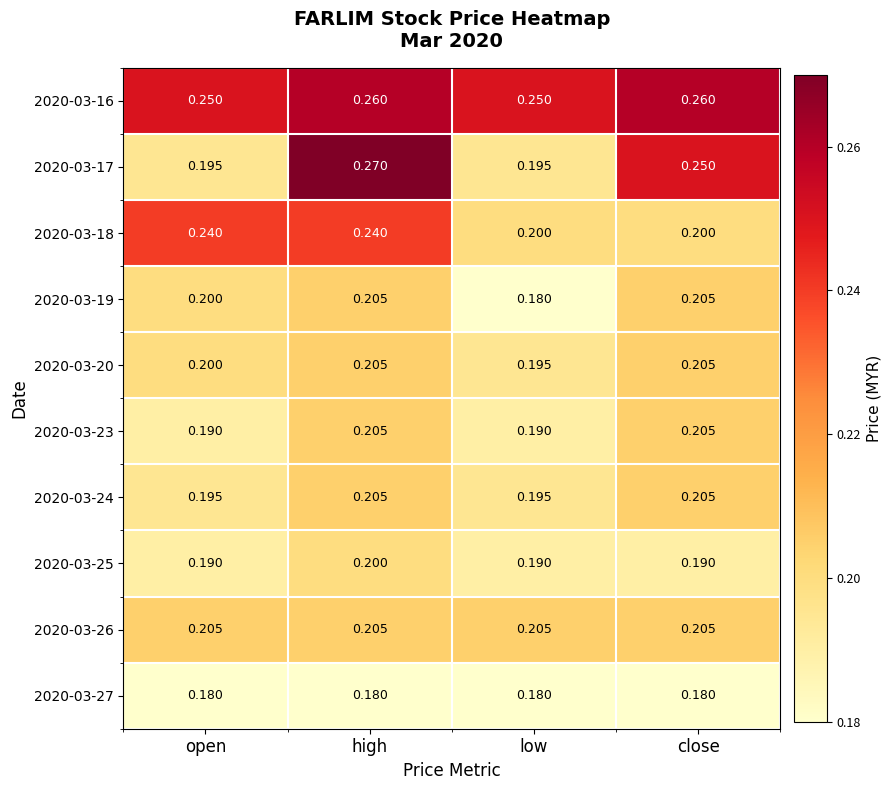

Is the value of 2020-03-27 at high greater than the value of 2020-03-26 at high?

No